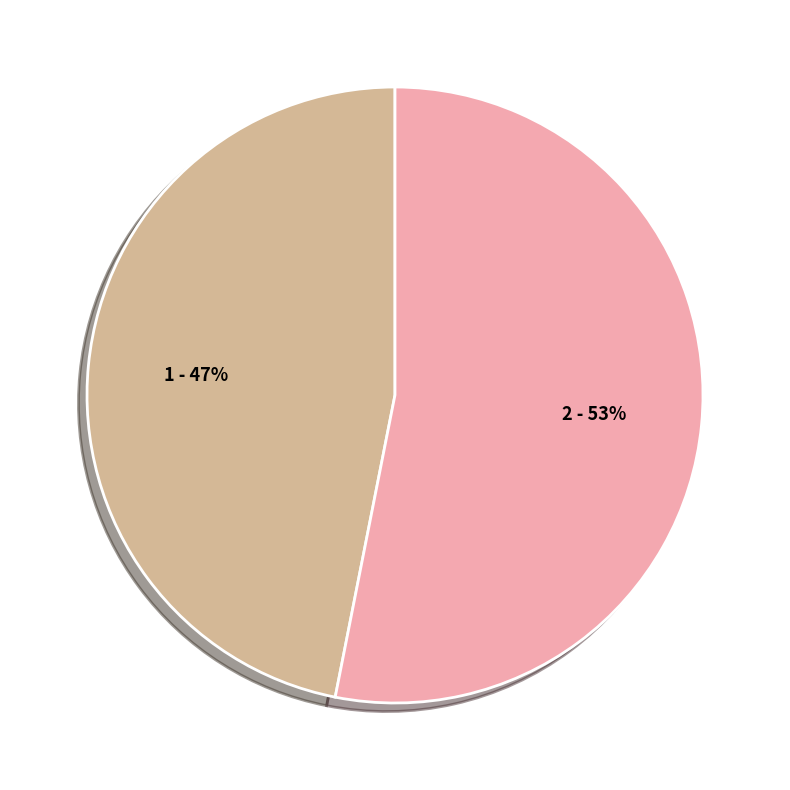

Is there any slice that represents more than half of the pie?

Yes